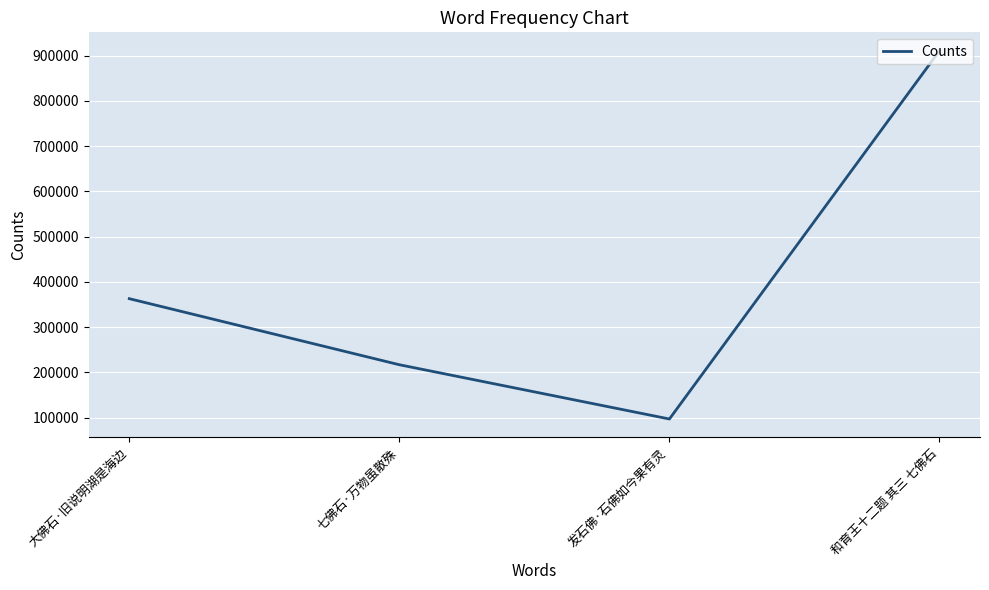

At which category does the chart reach its peak across all series?

和育王十二题 其三 七佛石